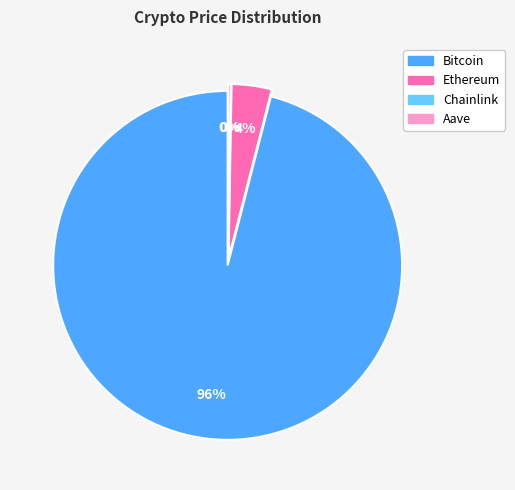

Combined, do Bitcoin and Chainlink account for over 50%?

Yes